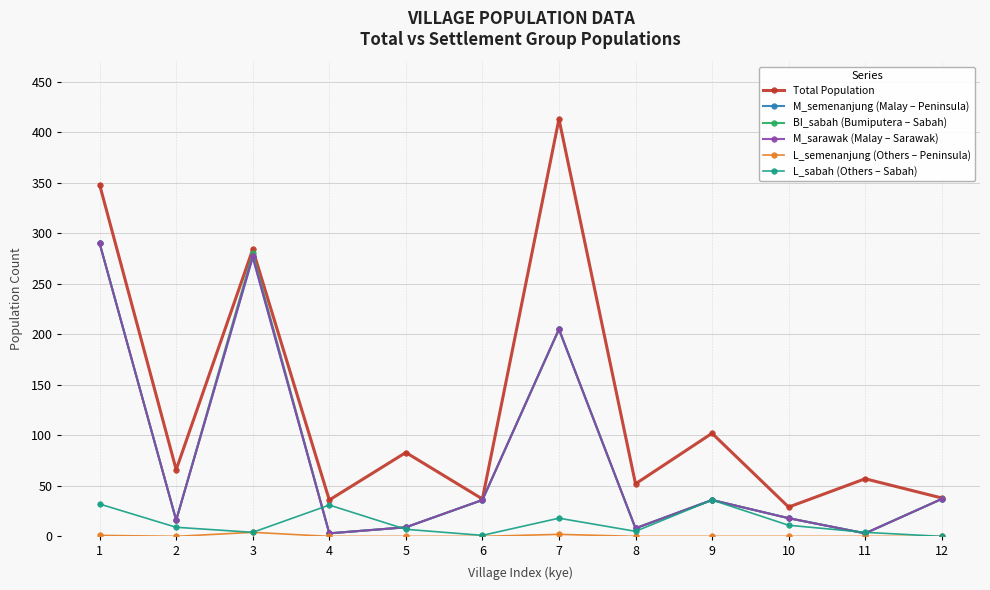

What is the highest value of the L_sabah (Others – Sabah) series?

36